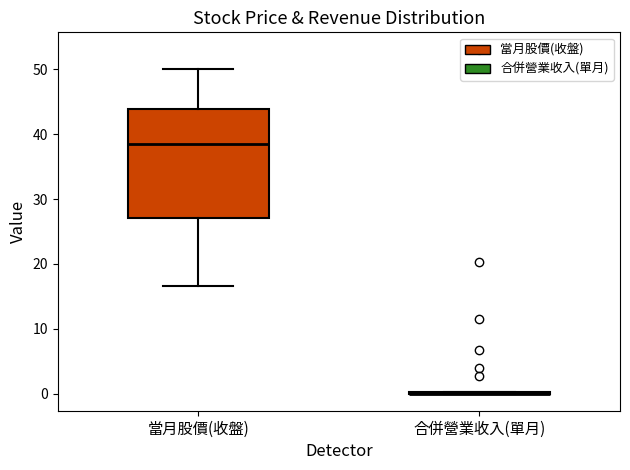

Reading left to right, read every box against the y-axis: the position of its median line, the range the box covers, and the ends of its whiskers. The values are not printed on the chart, so give them approximately, as read against the axis.

當月股價(收盤): median 39, box 27 to 44, whiskers 17 to 50
合併營業收入(單月): box collapsed to a line at 0, whiskers 0 to 0